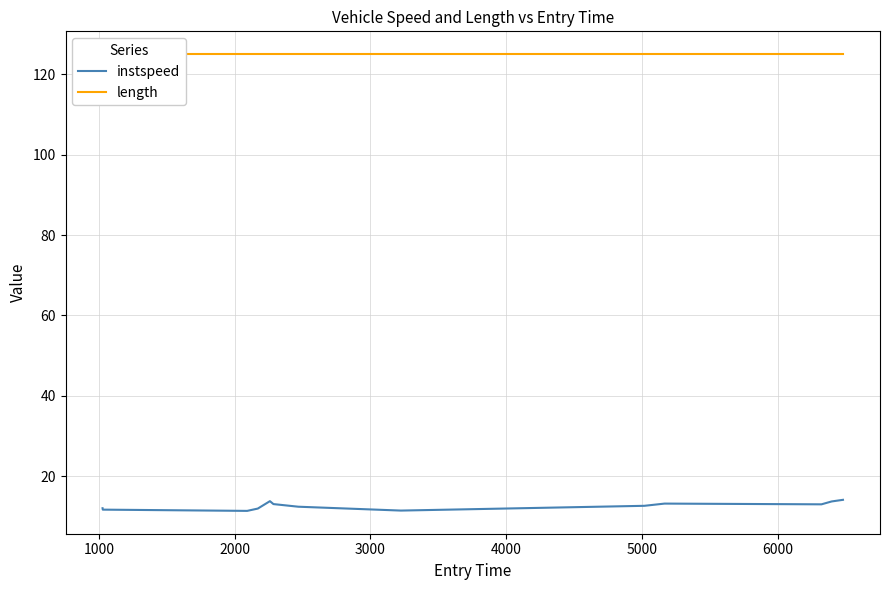

Does the chart have visible grid lines?

Yes